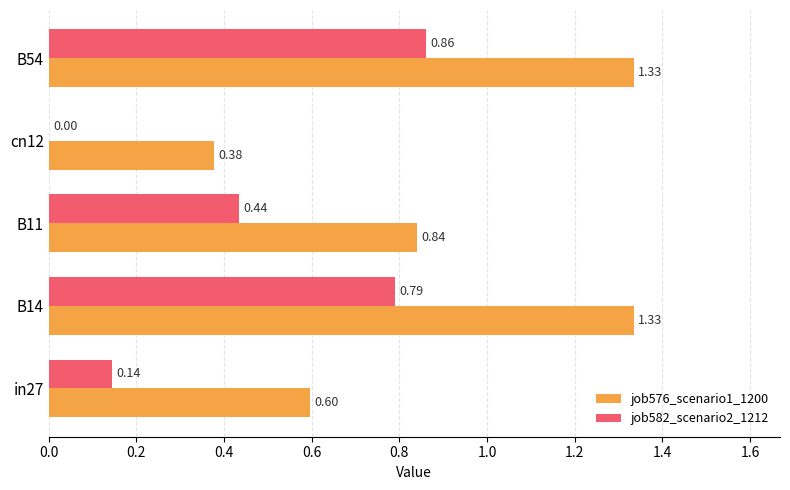

What is the sum of all job582_scenario2_1212 values?

2.2